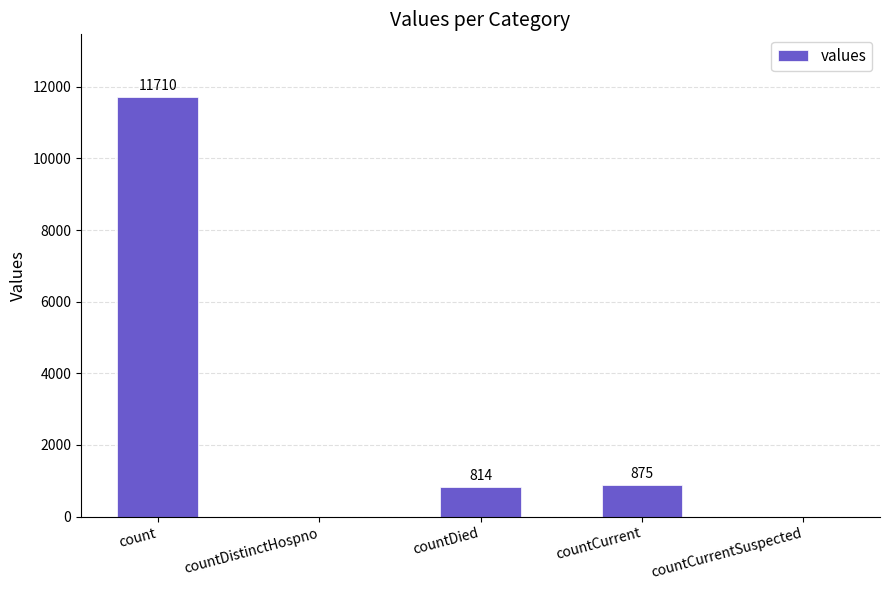

At which label does the data first exceed 814?

count